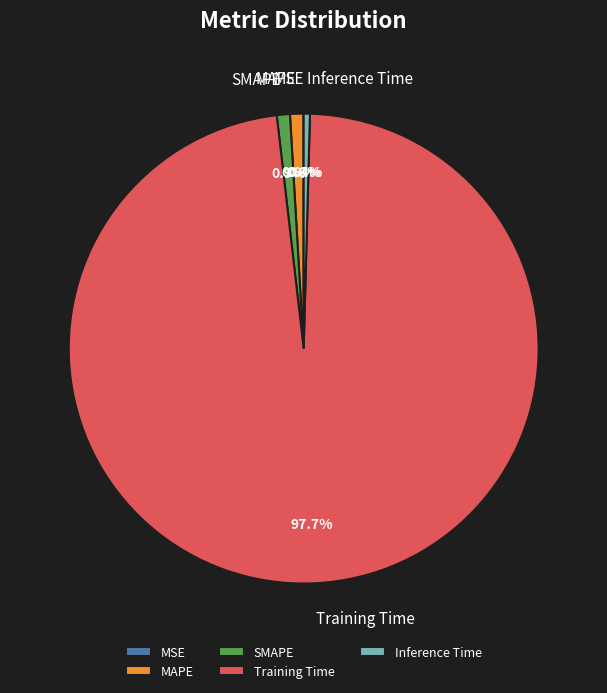

Which category accounts for the majority?

Training Time